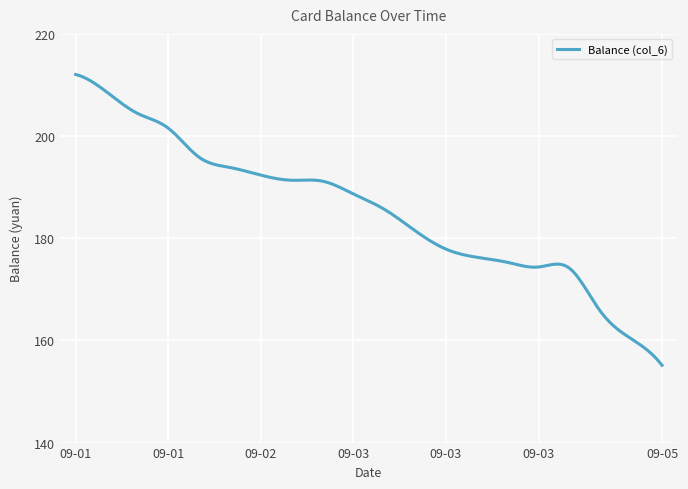

What is the average value?

185.4